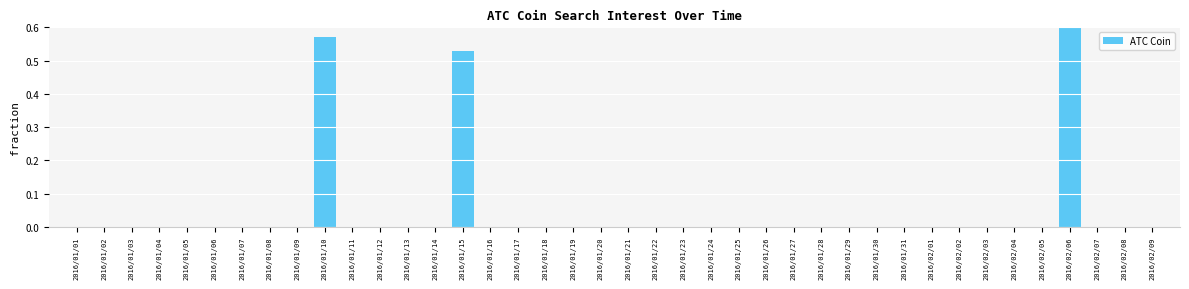

The value at 2016/01/23 is 0.0. True or false?

True